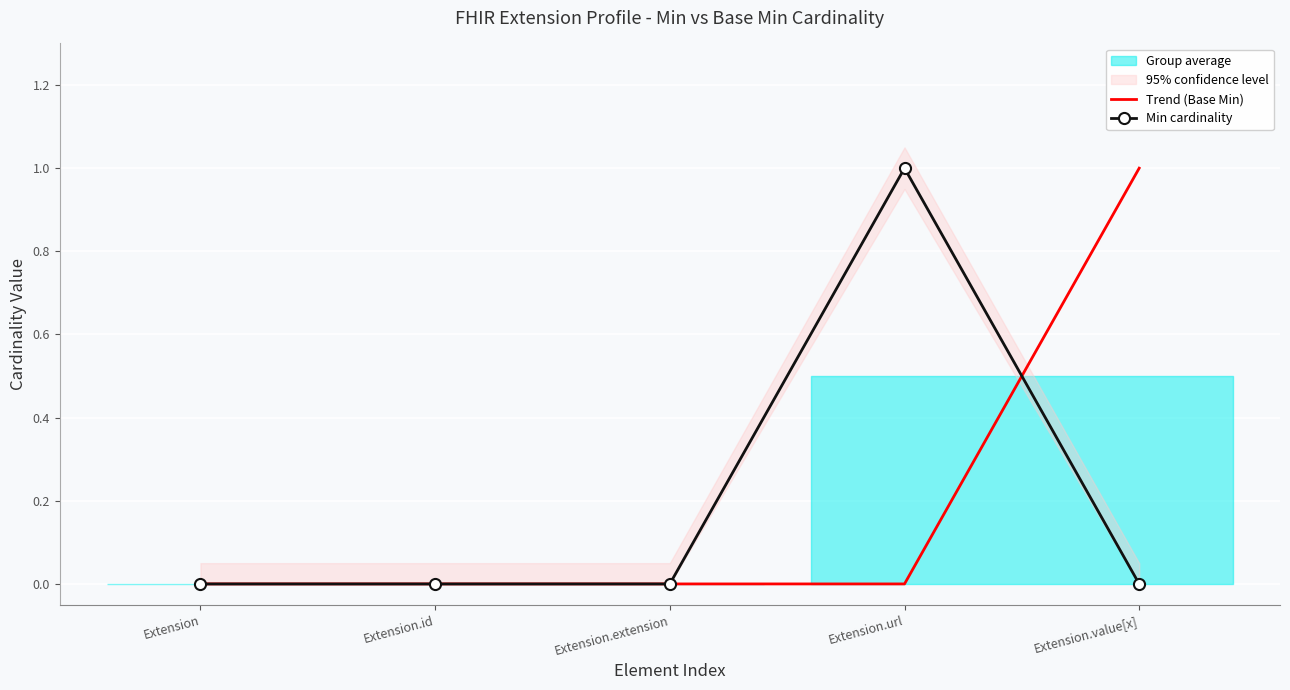

What position from the right is Extension.extension?

3